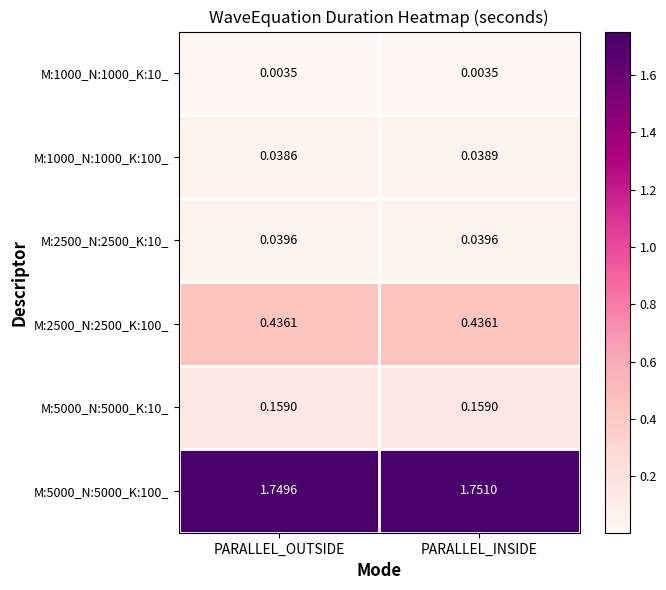

At which category does the chart reach its peak across all series?

PARALLEL_INSIDE